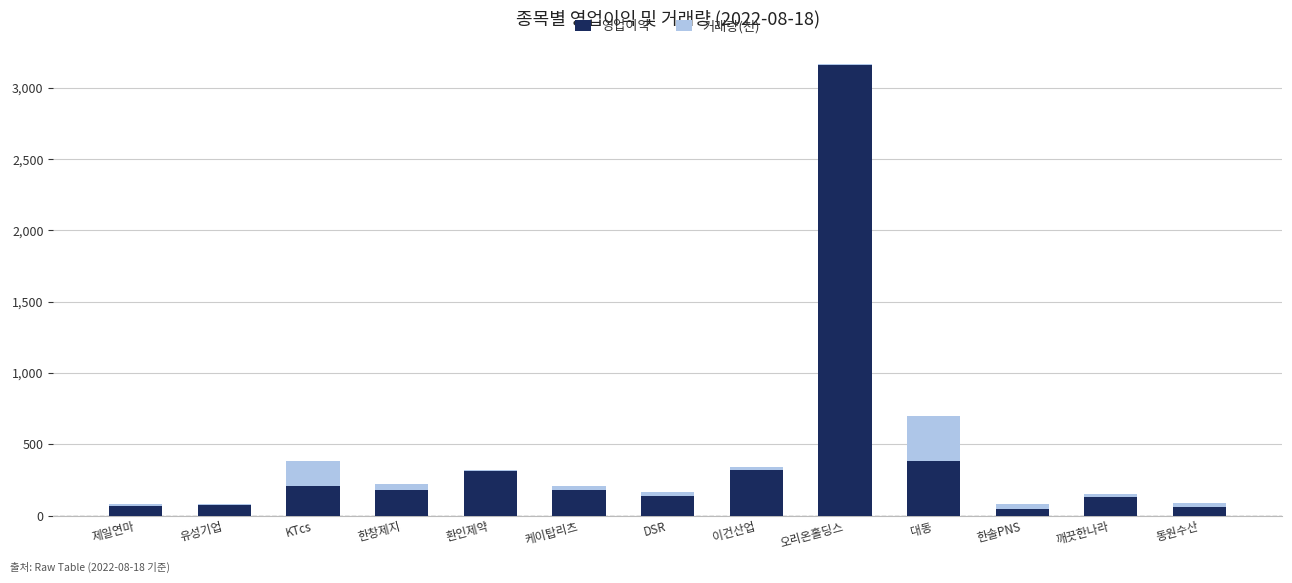

What are all the series names shown in the legend?

영업이익, 거래량(천)